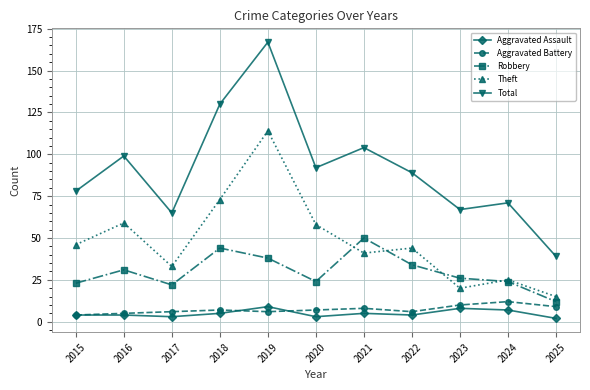

How many series are shown in this chart?

5